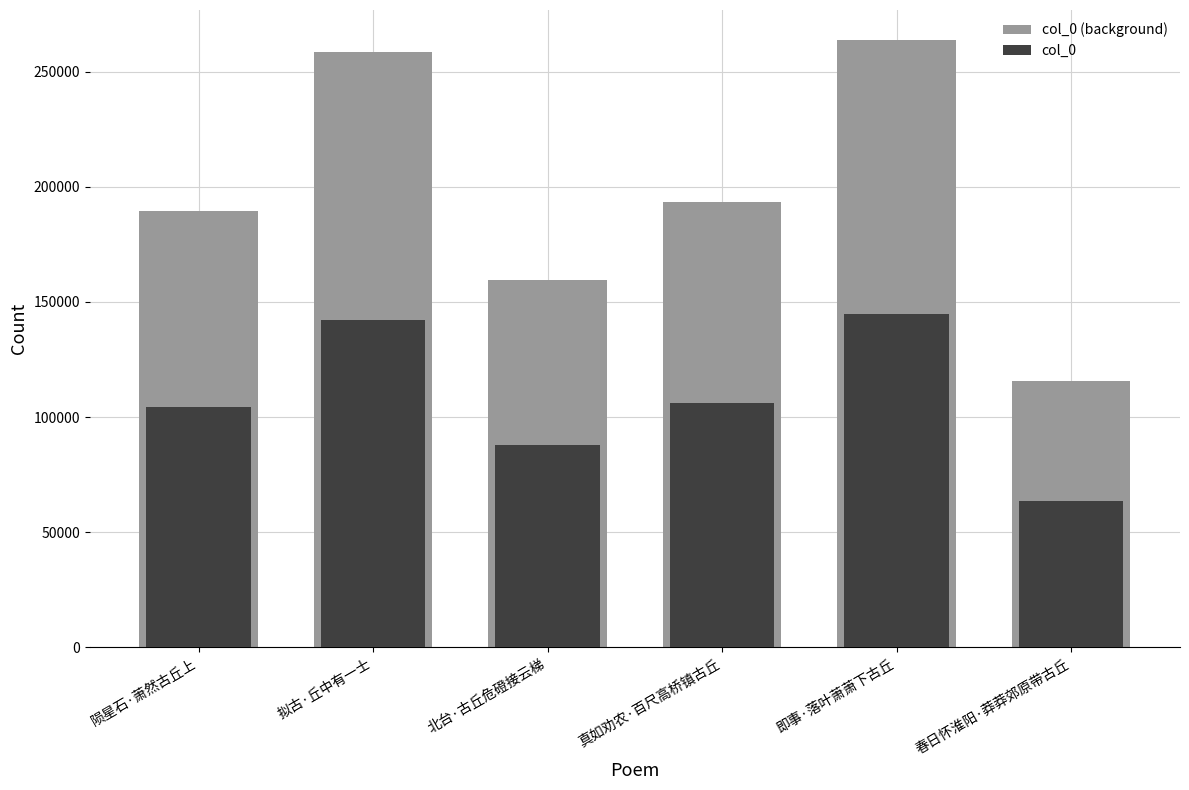

What is the sum of the col_0 (background) values at 拟古·丘中有一士 and 陨星石·萧然古丘上?

448293.0